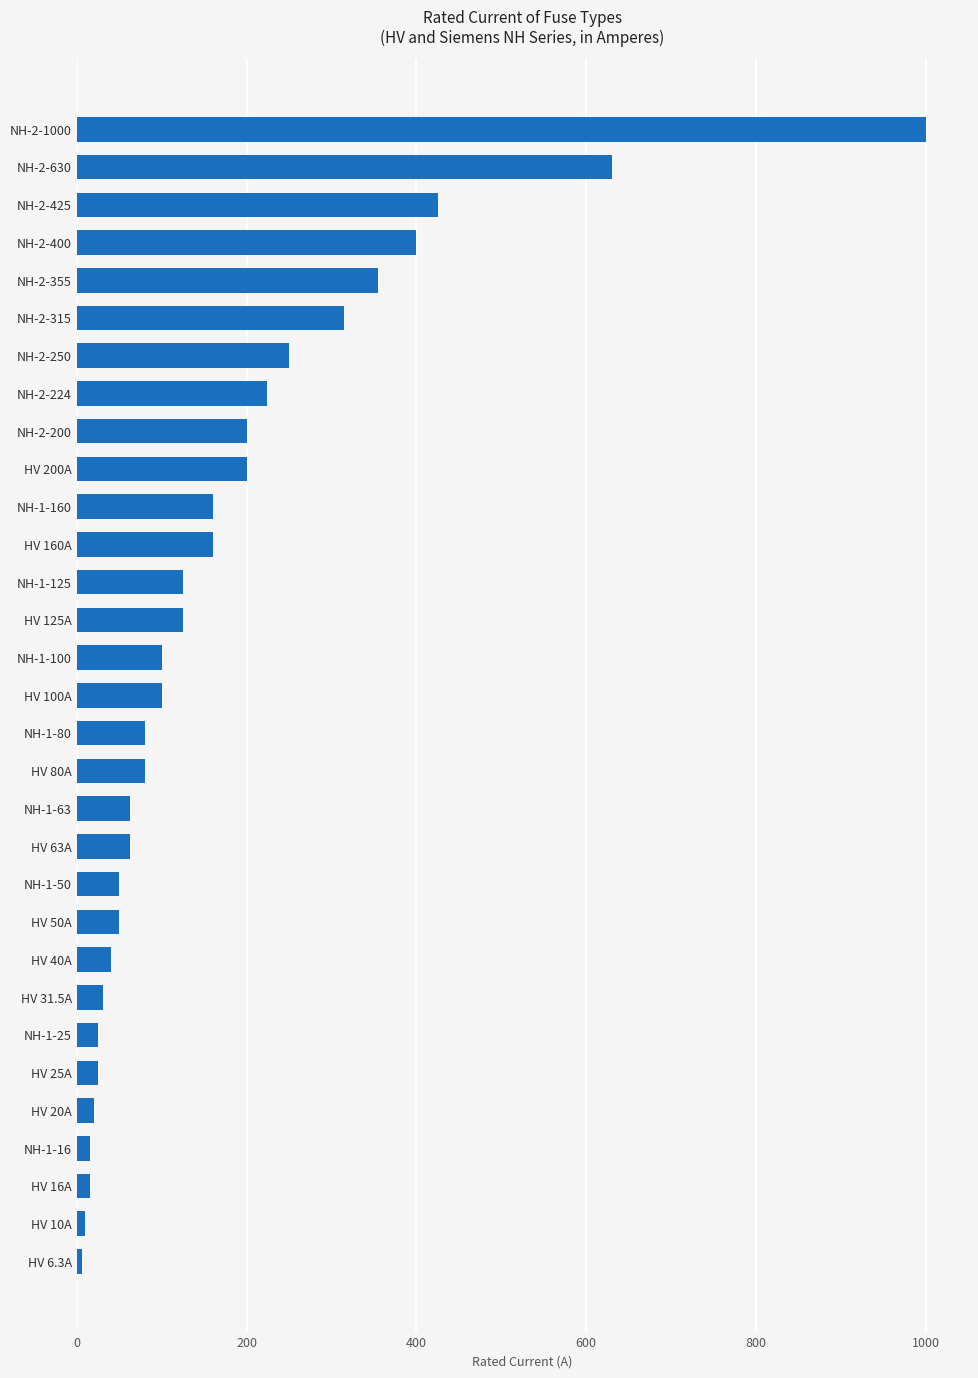

Is it true that the value at NH-2-355 is 77.1?

False